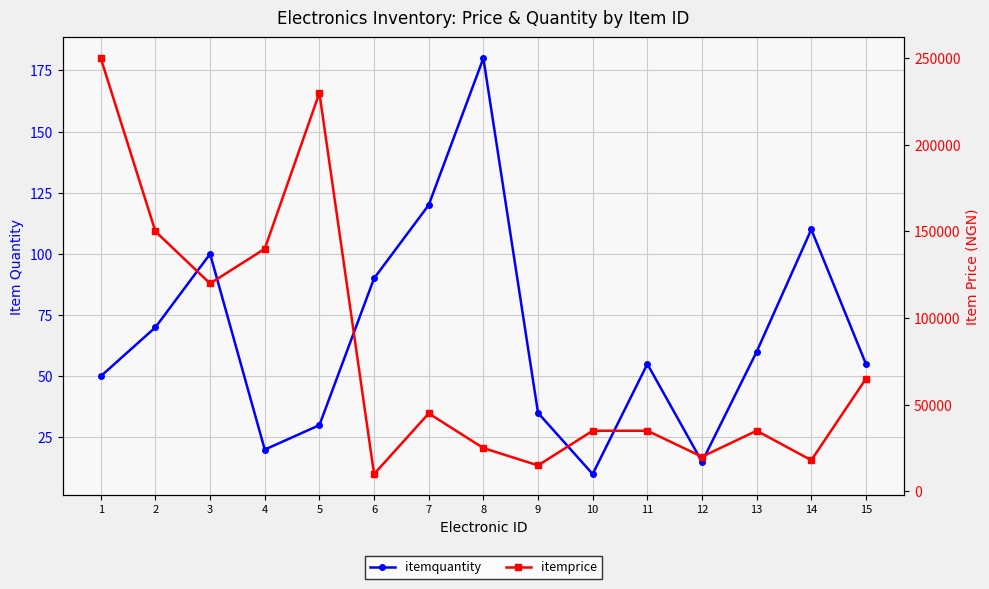

In itemprice, how many points are higher than both neighbors (excluding endpoints)?

3